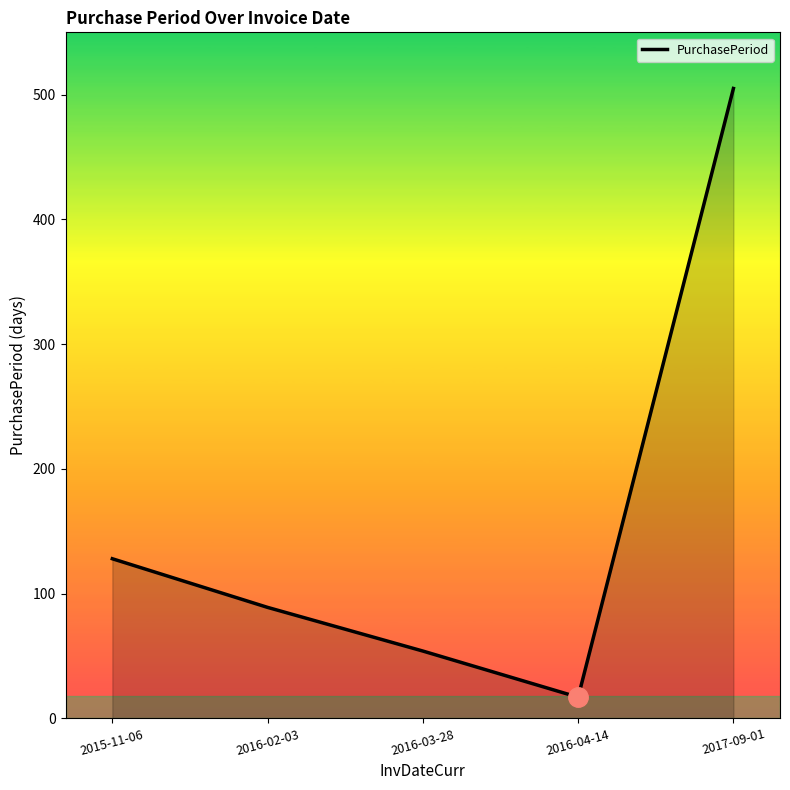

The chart shows a value of 17 at 2016-04-14. True or false?

True